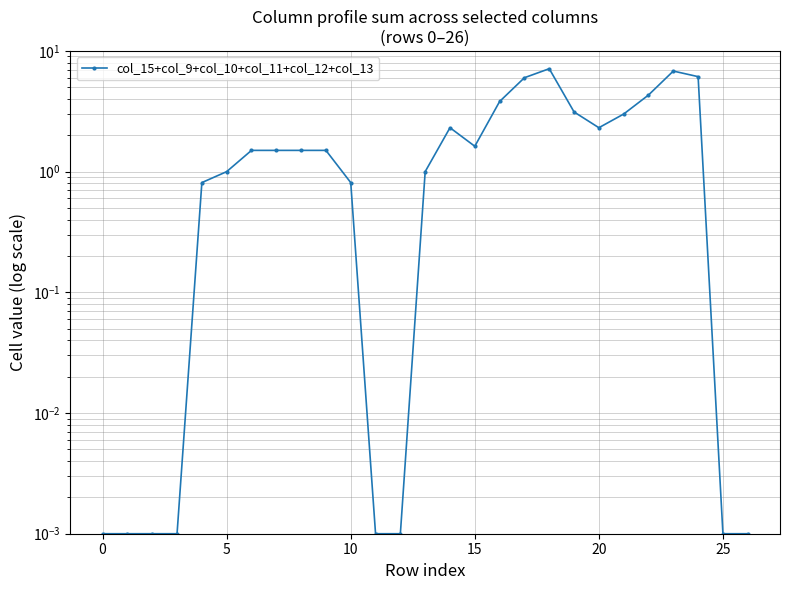

At which label is the value closest to 3?

21